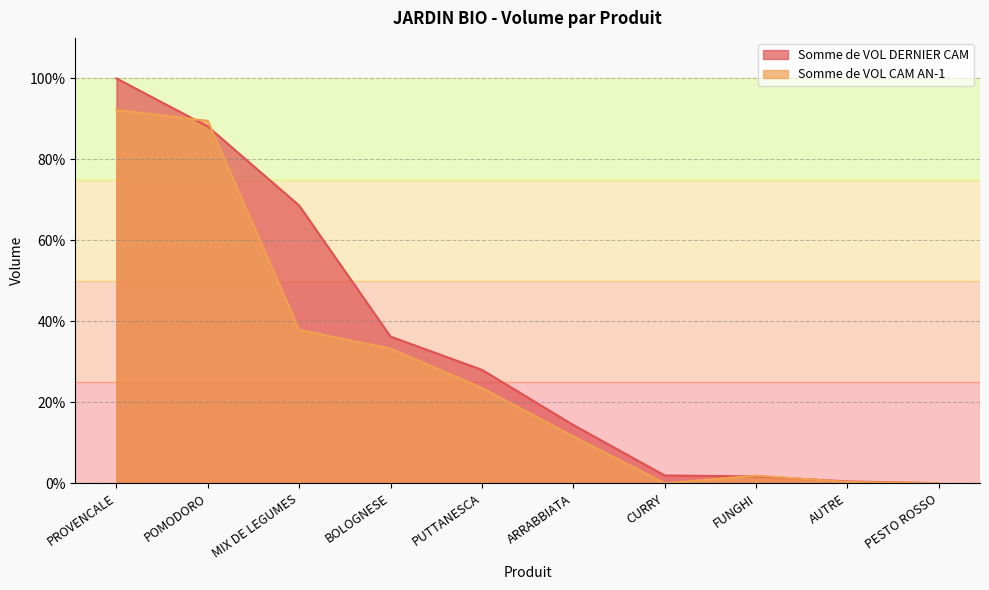

The value of Somme de VOL CAM AN-1 at FUNGHI is 0.0. True or false?

True